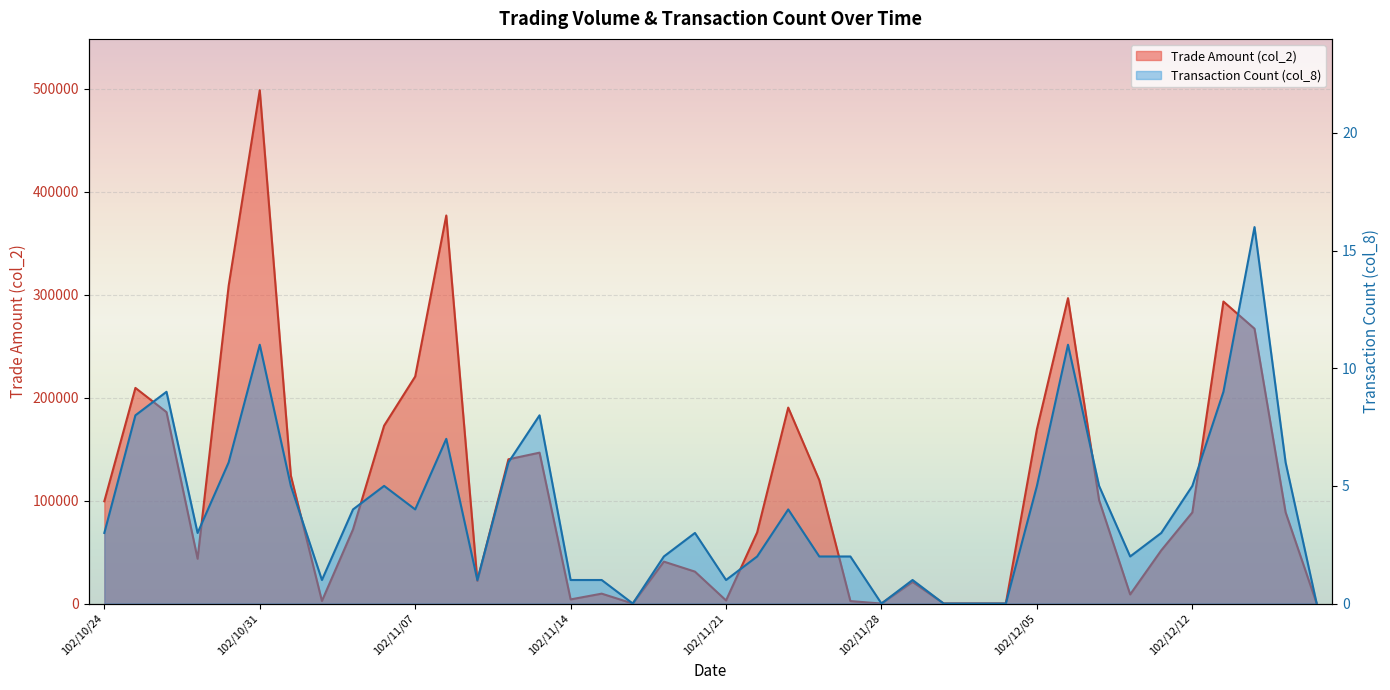

How many values in col_2 are above zero?

34